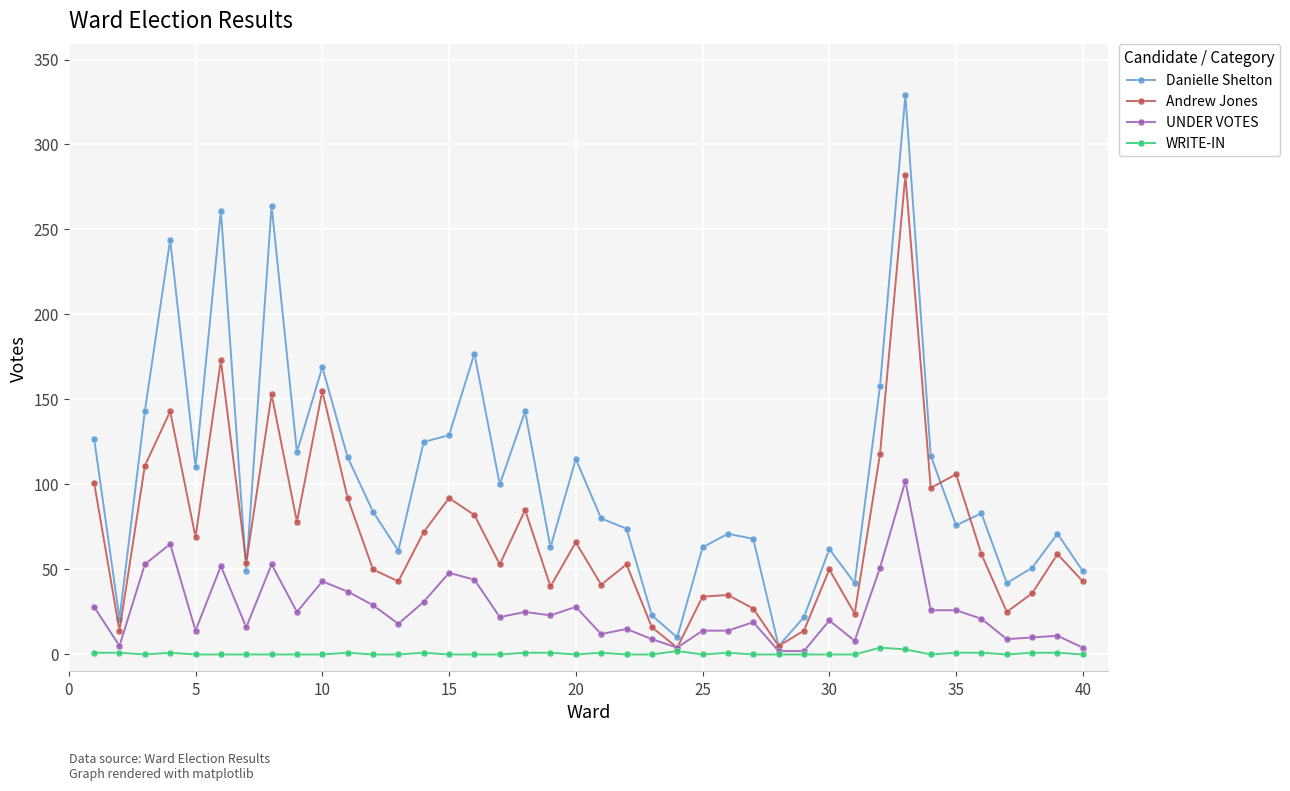

True or false: Andrew Jones has more than 0 points higher than both neighbors.

True